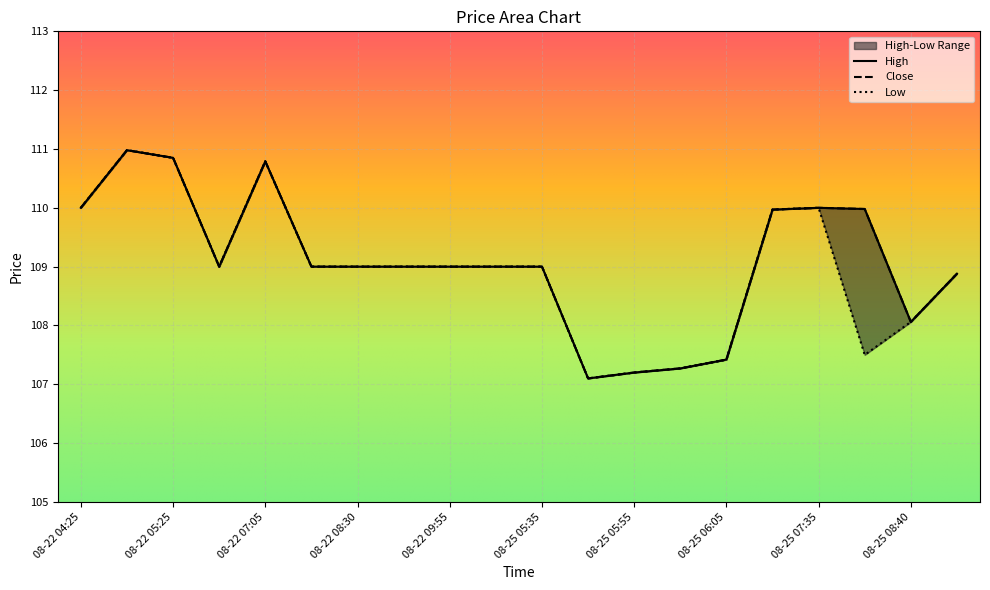

What is the sum of all Close values?

2181.5